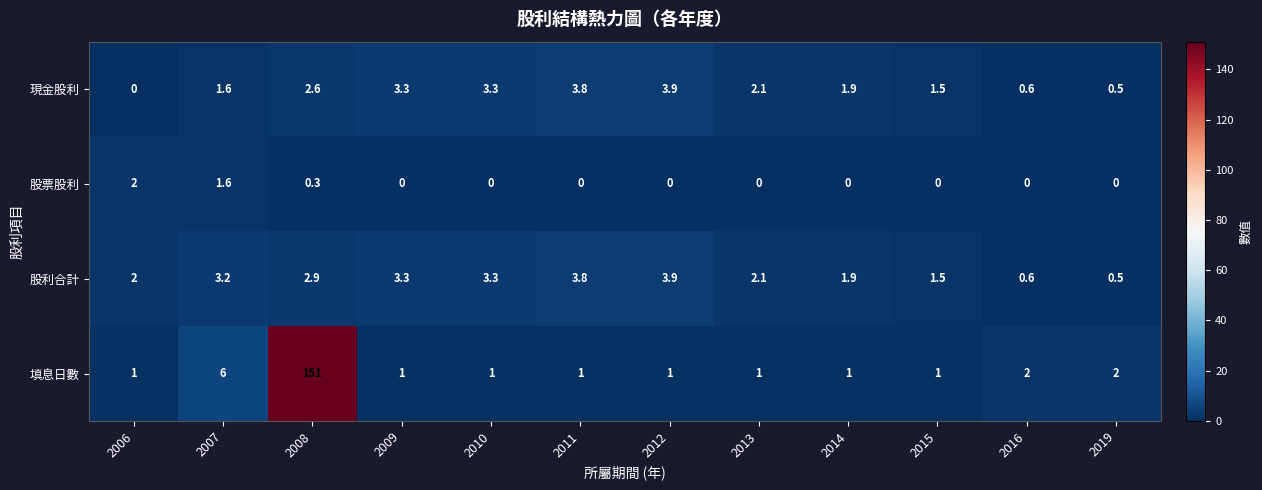

True or false: 股票股利 has a value of 0.0 at 2016.

True